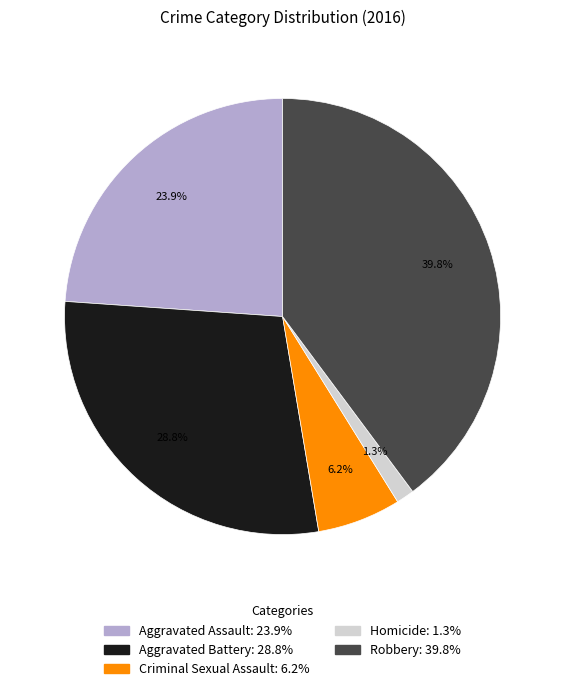

What is the smallest slice in the pie chart?

Homicide